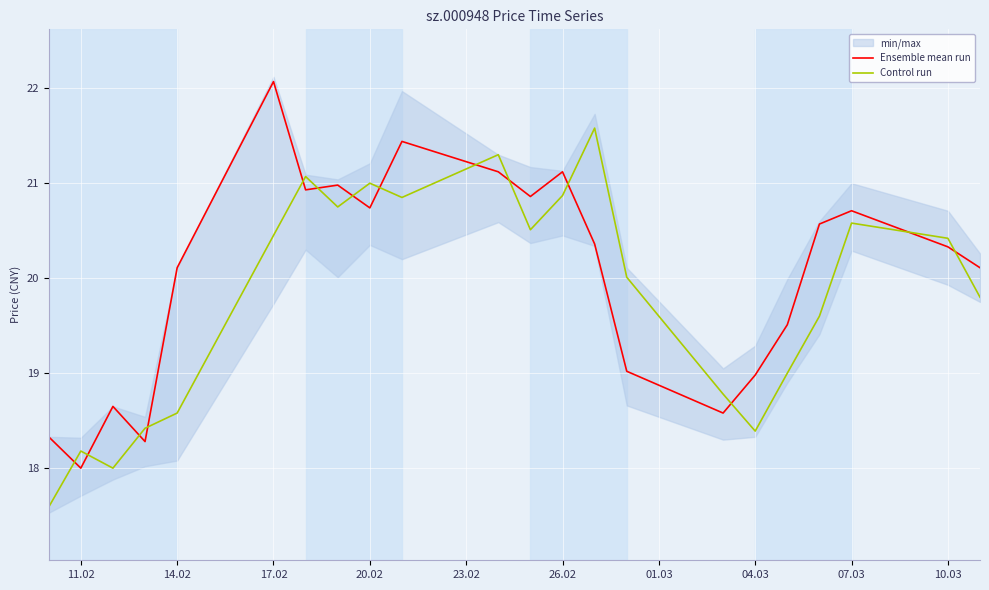

How many lines are shown in the chart?

2